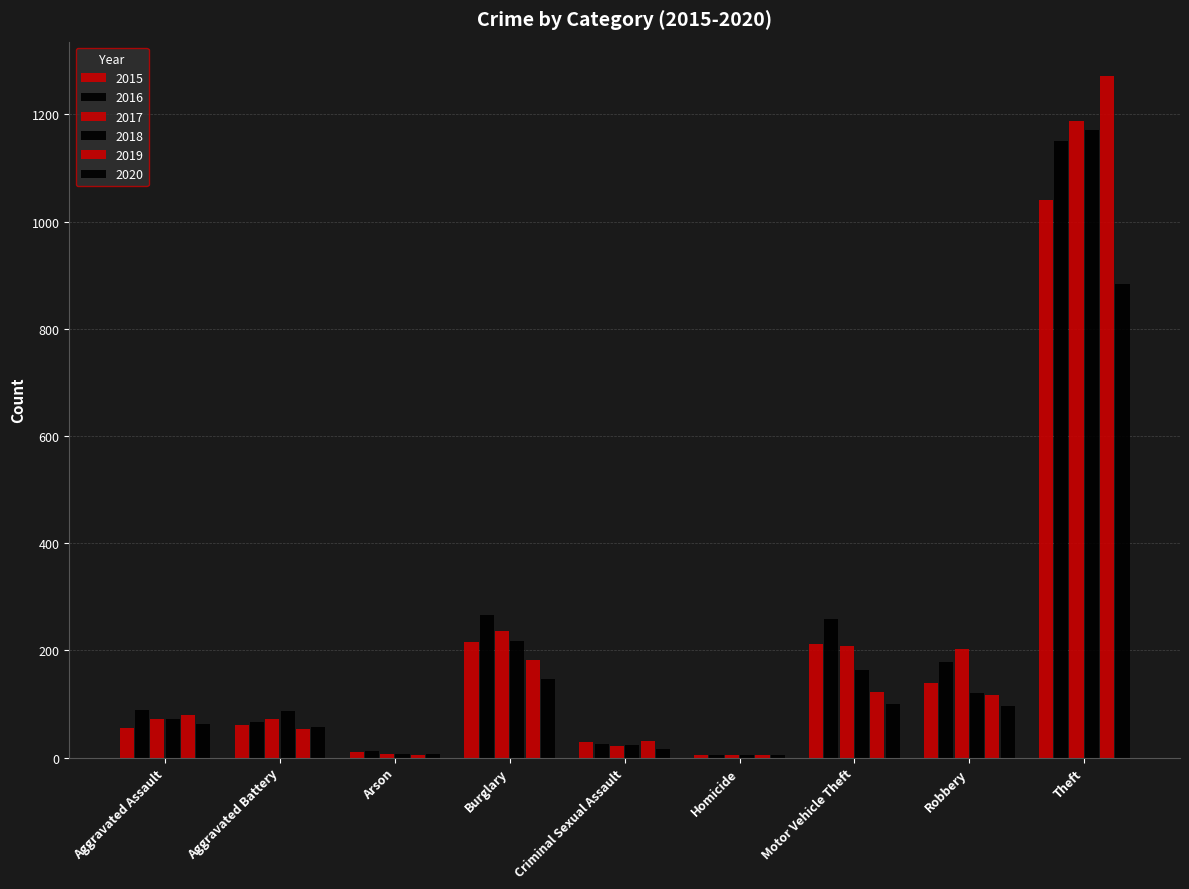

List the labels in order of 2019 value, largest first.

Theft, Burglary, Motor Vehicle Theft, Robbery, Aggravated Assault, Aggravated Battery, Criminal Sexual Assault, Arson, Homicide